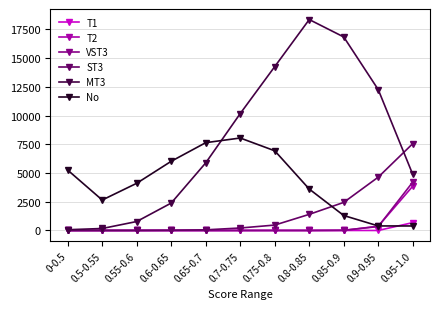

Which series has the largest total across all categories?

MT3